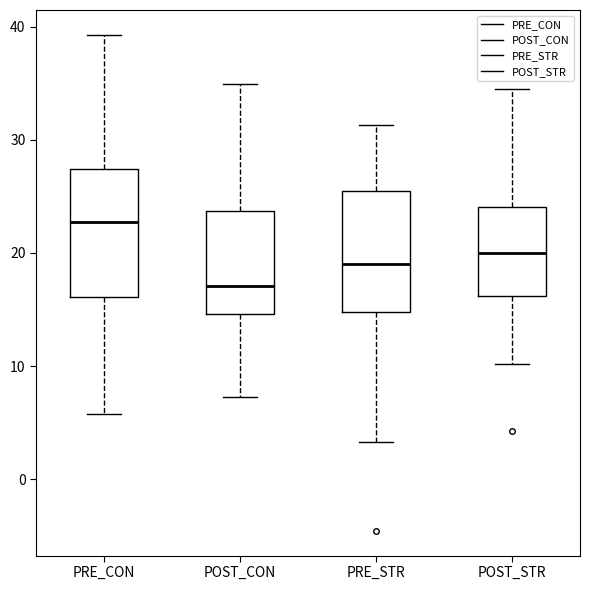

Which box's median line is the highest?

PRE_CON